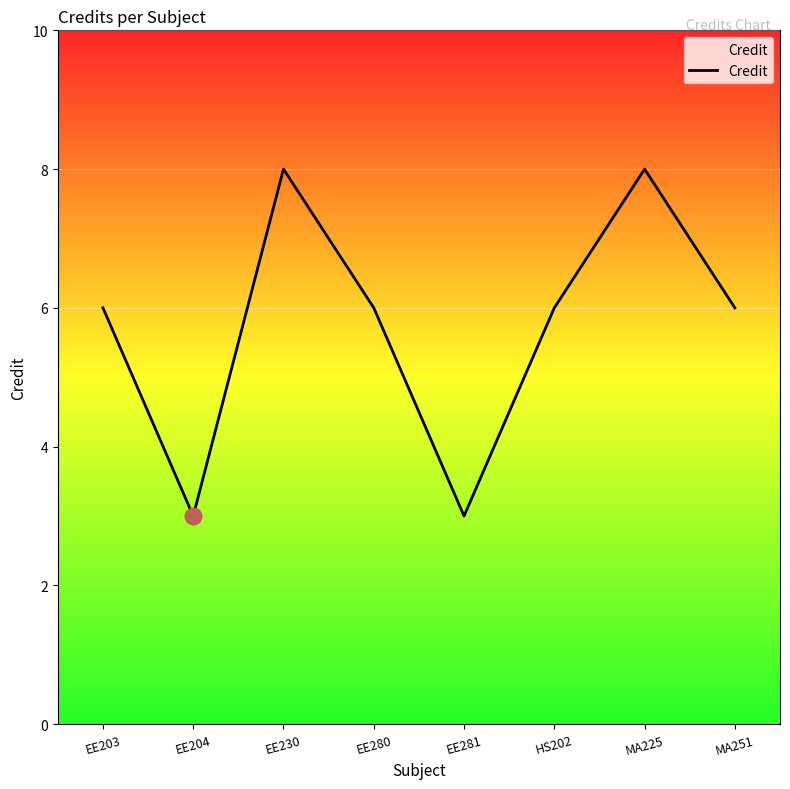

True or false: there are more than 2 points higher than both neighbors.

False